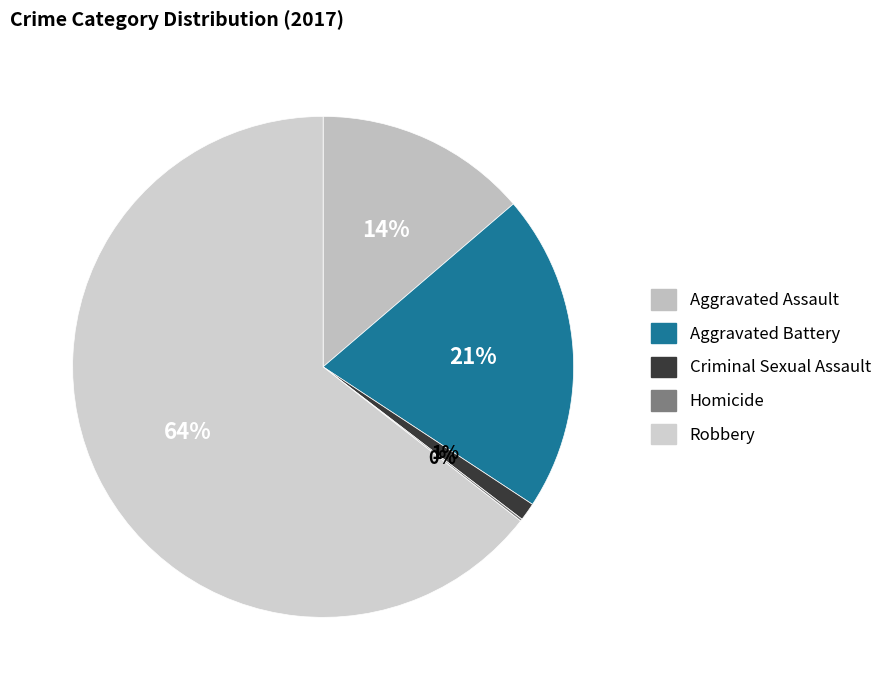

Approximately how many times larger is the value at Criminal Sexual Assault compared to Aggravated Assault?

0.1